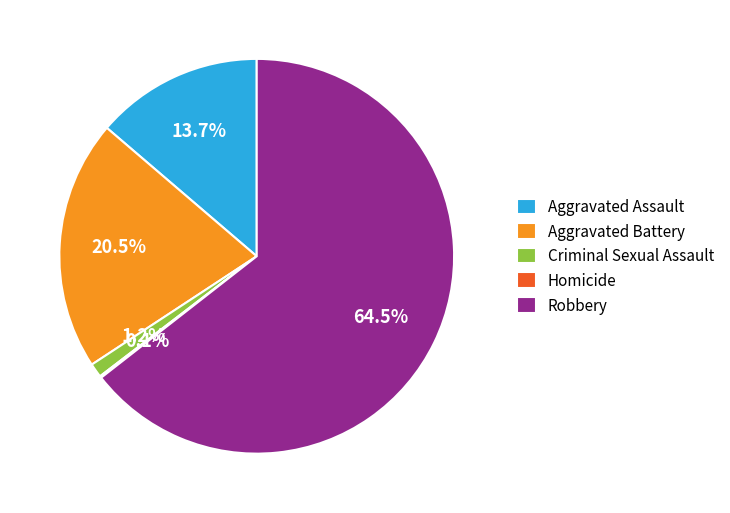

What percentage is the Criminal Sexual Assault slice, to the nearest percent?

1%